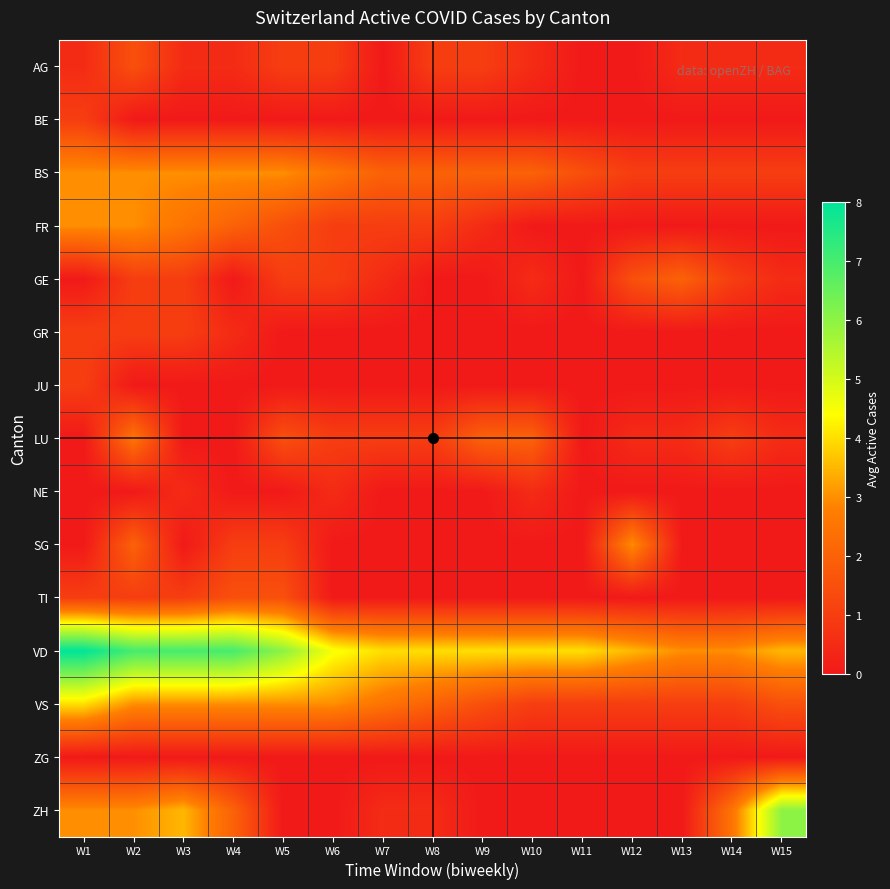

Which series has the largest total across all categories?

VD